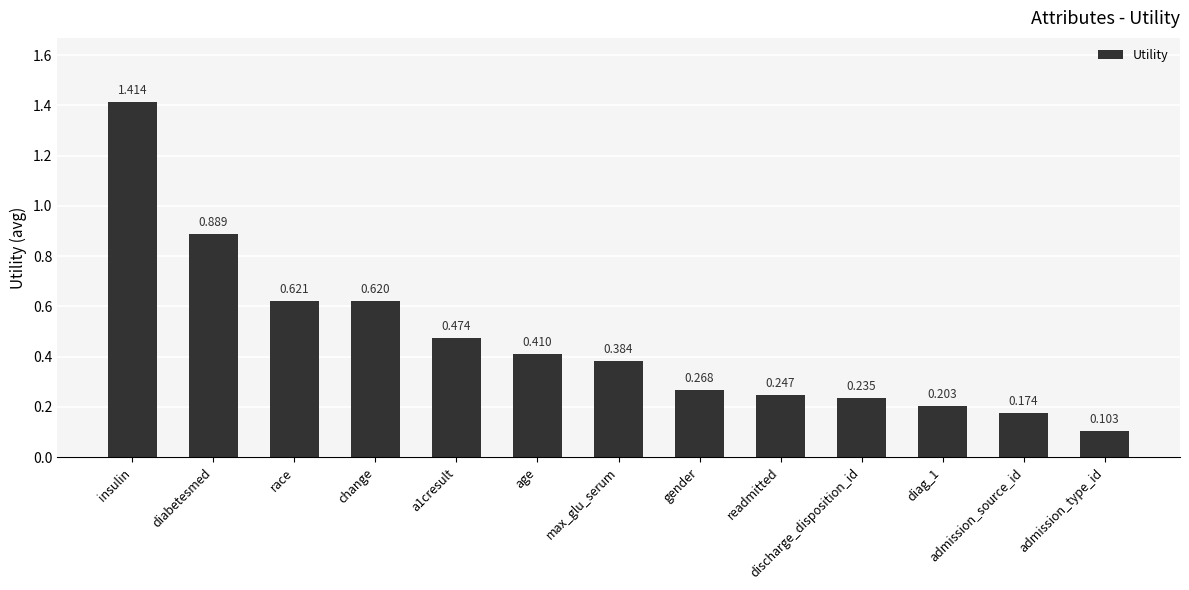

Which has a higher value, discharge_disposition_id or insulin?

insulin